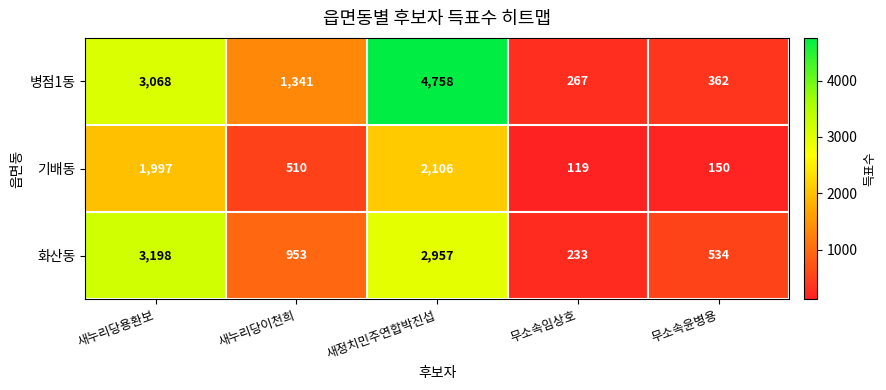

At which label does 병점1동 first exceed 1341?

새누리당용환보